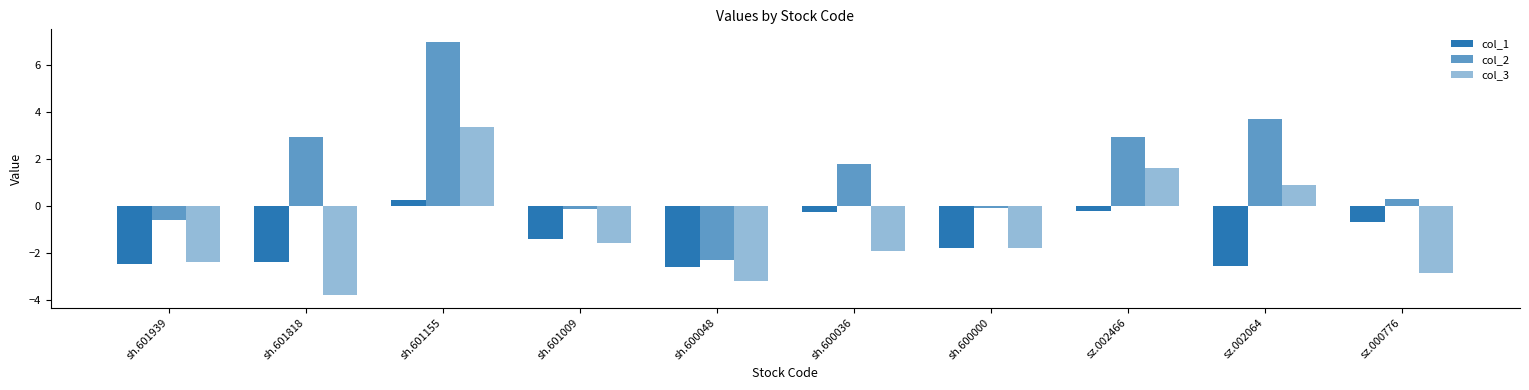

What position from the left is sh.600036?

6